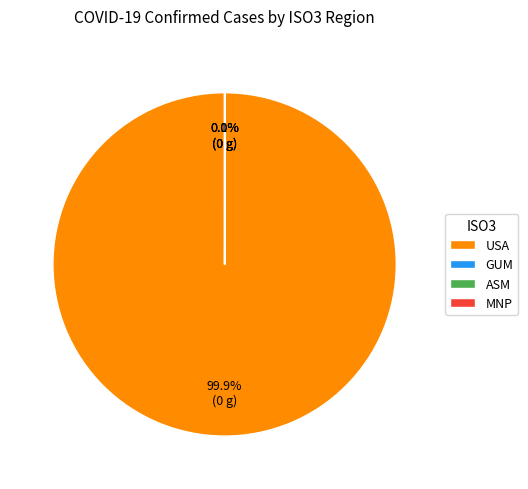

Which category has the biggest portion of the pie?

USA